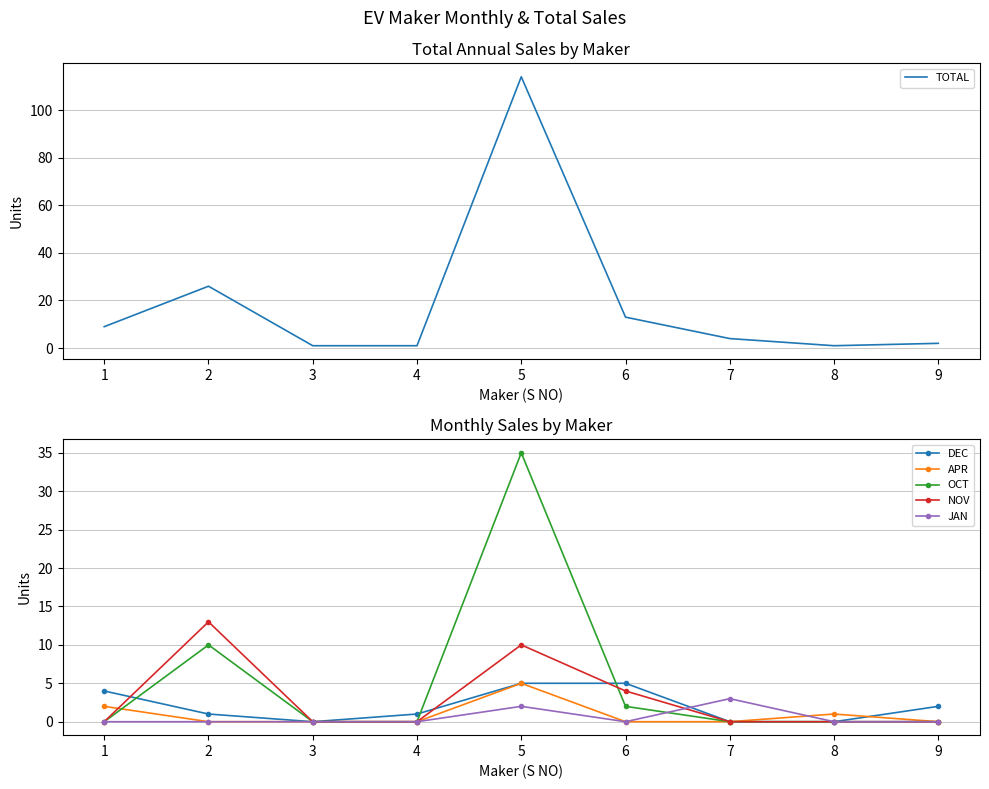

True or false: DEC and JAN cross at least once.

True